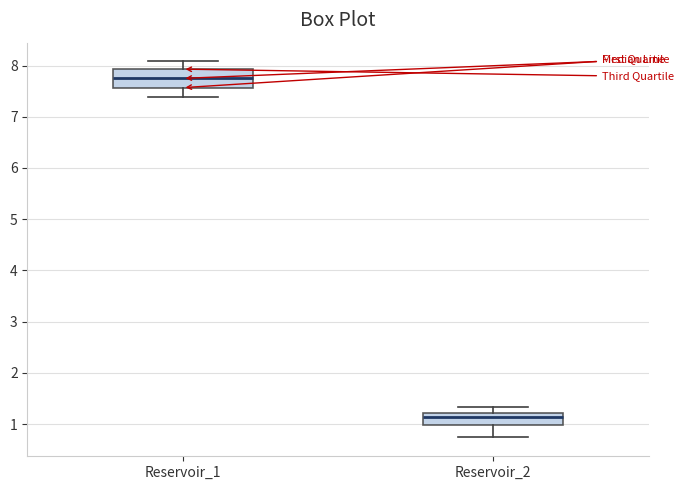

Reading left to right, read every box against the y-axis: the position of its median line, the range the box covers, and the ends of its whiskers. The values are not printed on the chart, so give them approximately, as read against the axis.

Reservoir_1: median 7.7, box 7.6 to 7.9, whiskers 7.4 to 8.1
Reservoir_2: median 1.1, box 1.0 to 1.2, whiskers 0.7 to 1.3